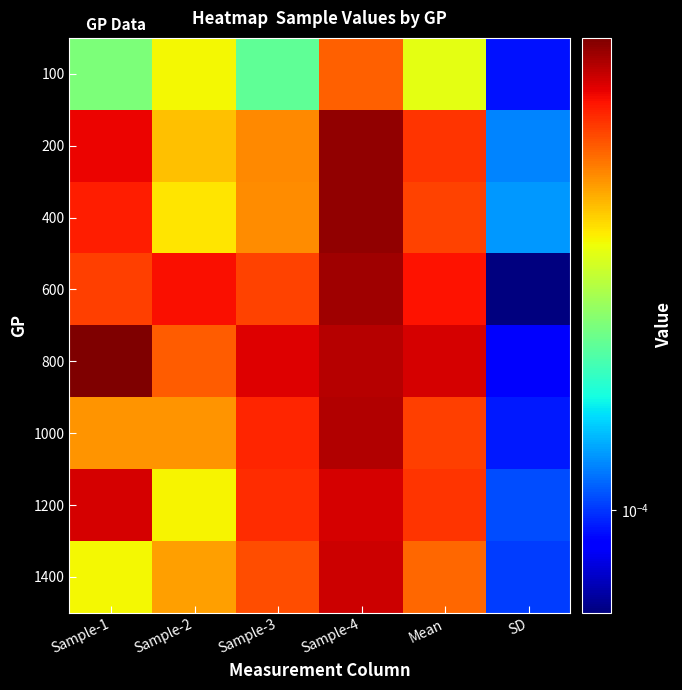

At Sample-1, list the series in order from smallest to largest.

100, 1400, 1000, 600, 400, 200, 1200, 800